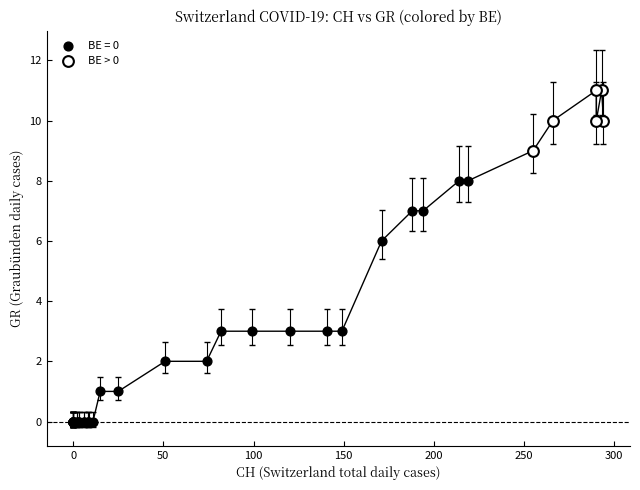

Which series has the widest spread of Y values?

BE = 0